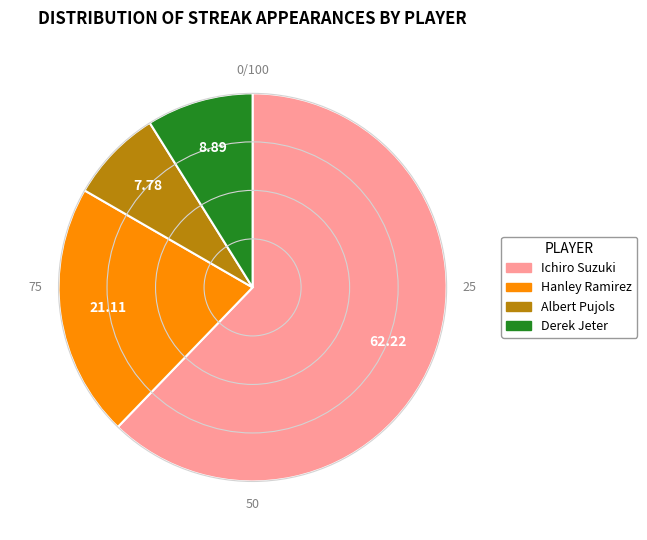

Is the sum of Hanley Ramirez and Derek Jeter greater than half?

No